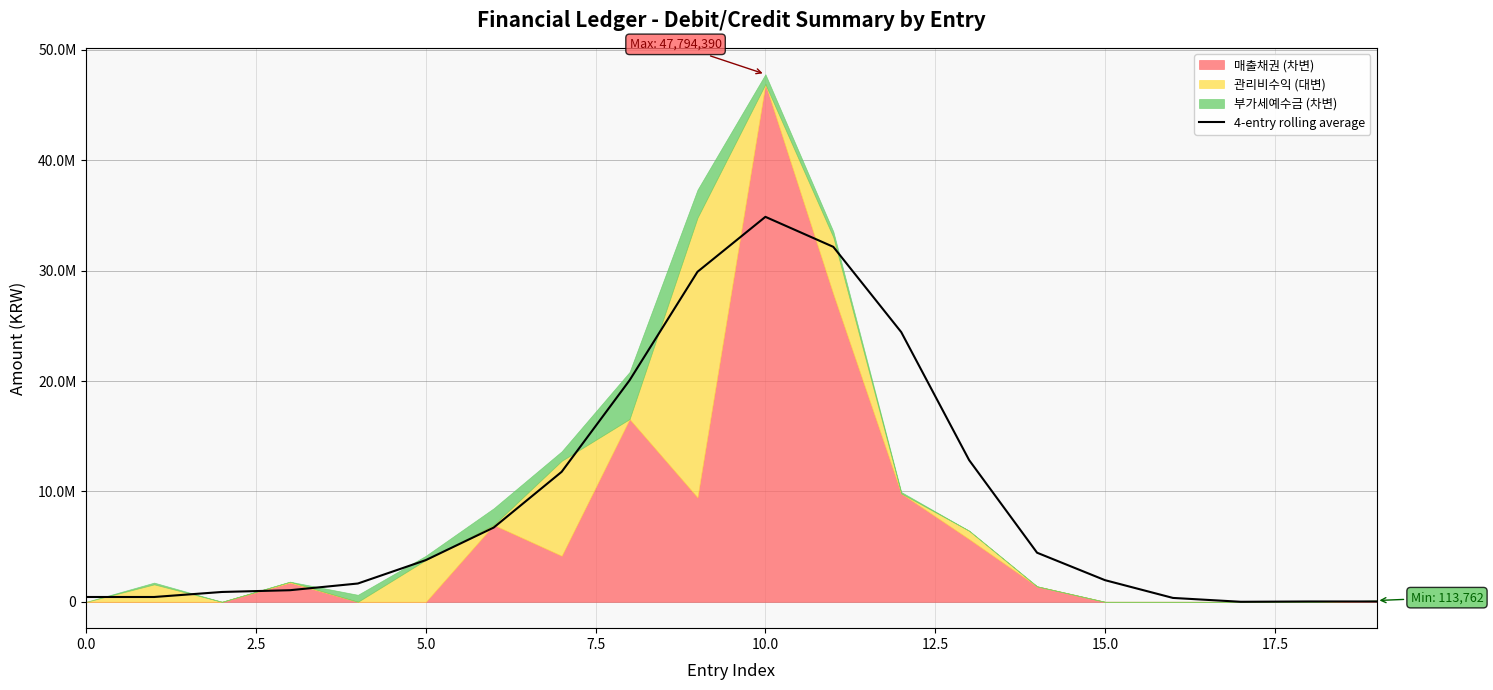

Which label corresponds to the smallest value in the chart?

17